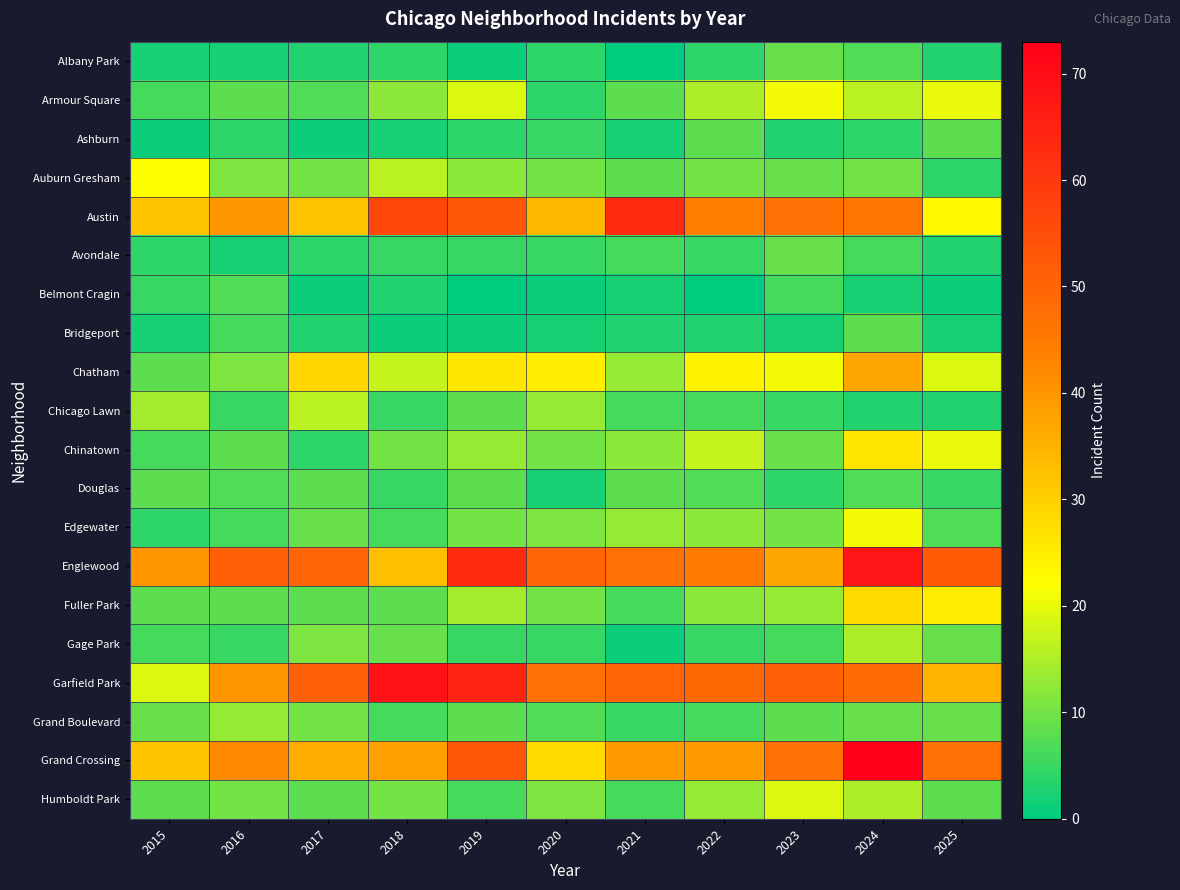

At which category does the chart reach its minimum across all series?

2021